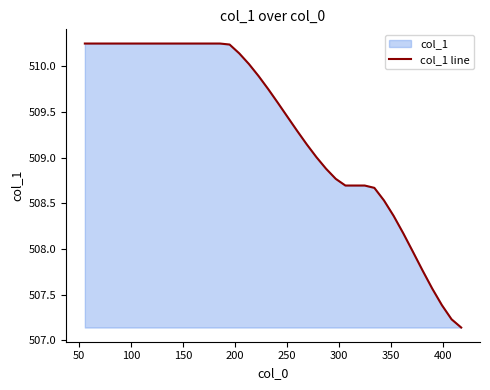

Reading left to right, list all the values displayed in this chart.

510.2	510.2	510.2	510.2	510.2	510.2	510.2	510.2	510.2	510.2	510.2	510.2	510.2	510.2	510.2	510.2	510.1	510.0	509.9	509.8	509.6	509.4	509.3	509.1	509.0	508.9	508.8	508.7	508.7	508.7	508.7	508.5	508.4	508.2	508.0	507.8	507.6	507.4	507.2	507.1